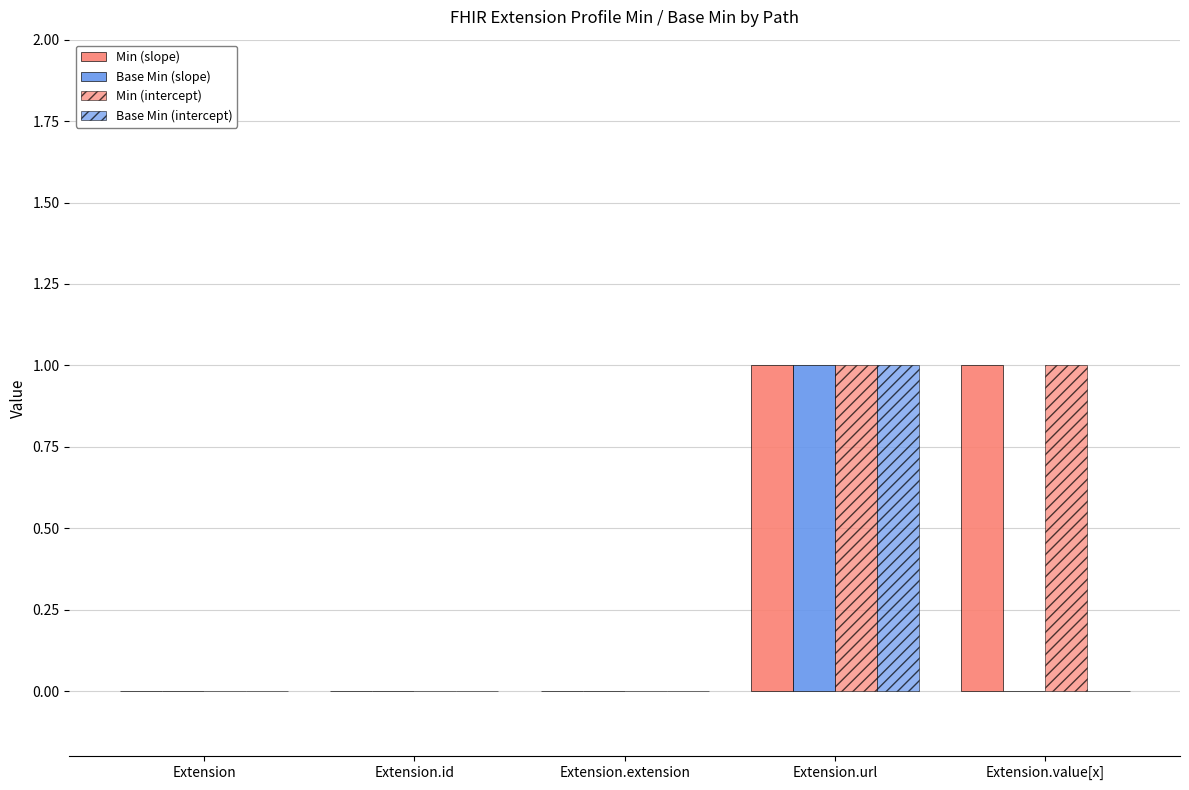

Count the number of categories in the chart.

5